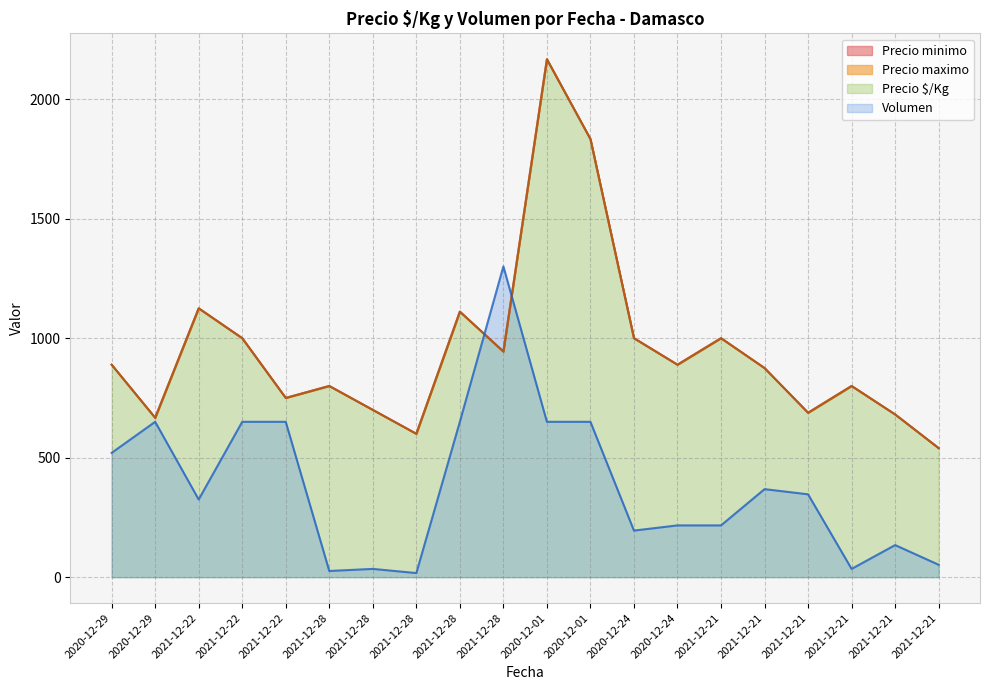

At 2021-12-28, list the series in order from largest to smallest.

Precio minimo, Precio maximo, Volumen